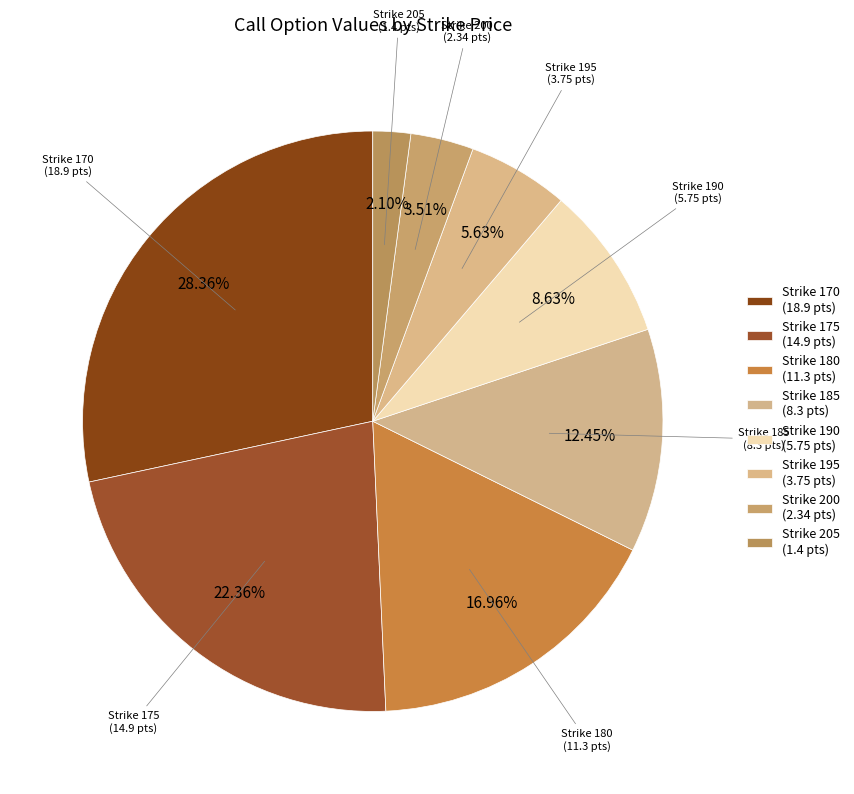

How many slices are in this pie chart?

8